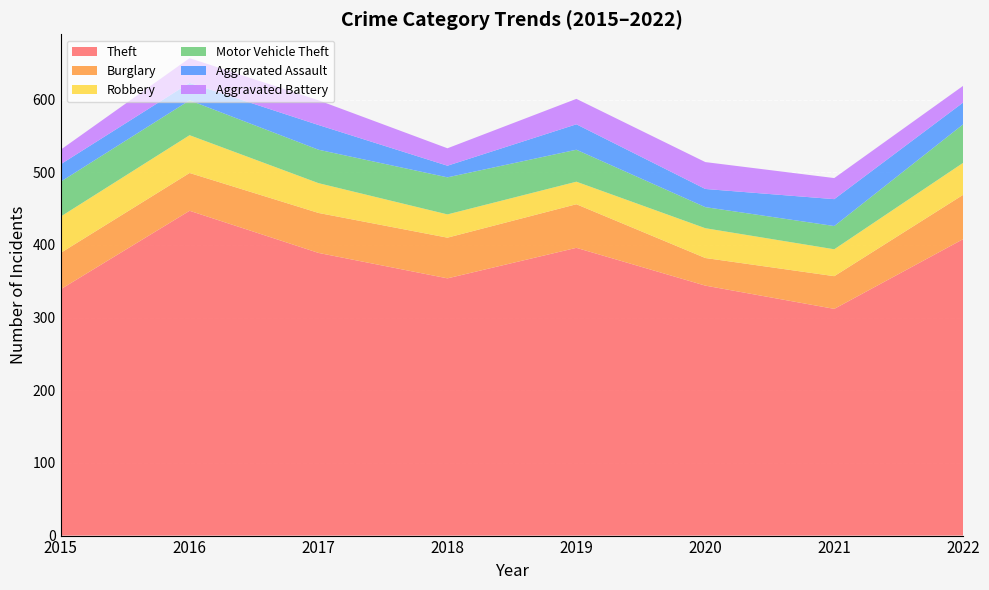

The value of Aggravated Assault at 2020 is 25. True or false?

True